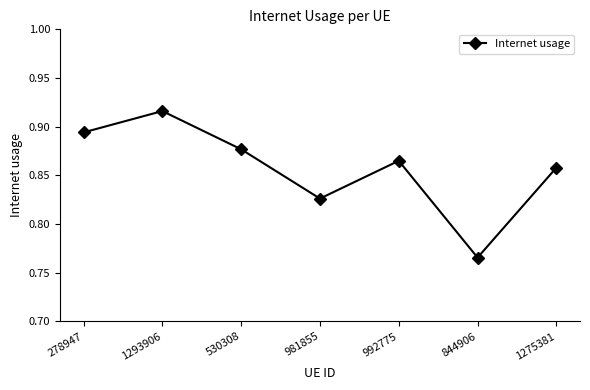

Which label corresponds to the smallest value in the chart?

844906